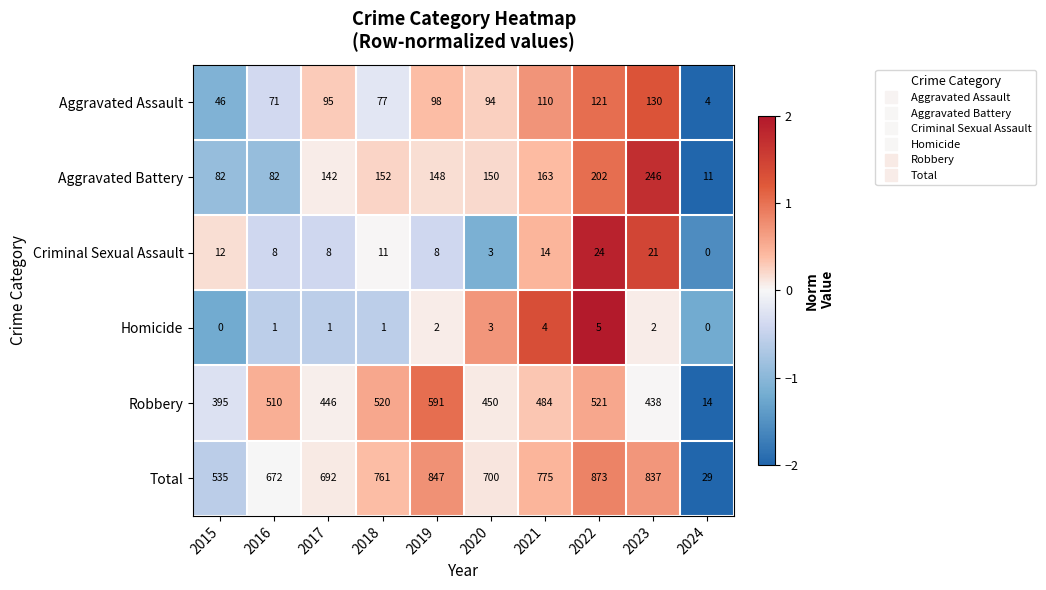

What is the difference between the maximum and second lowest values in the Total series?

338